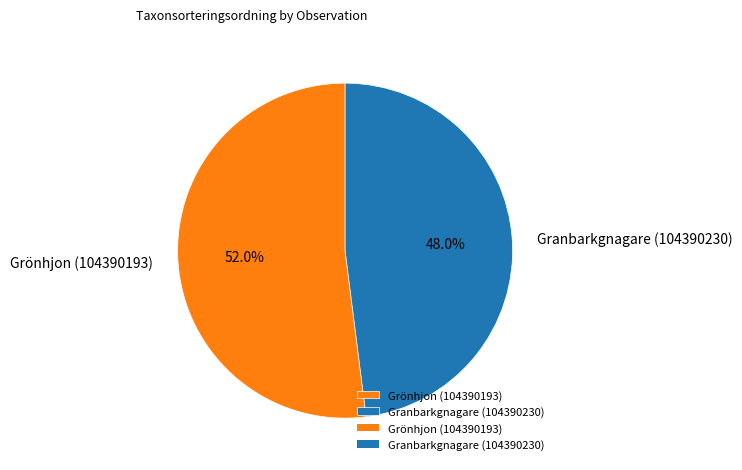

What percentage is the Grönhjon (104390193) slice, to the nearest percent?

52%